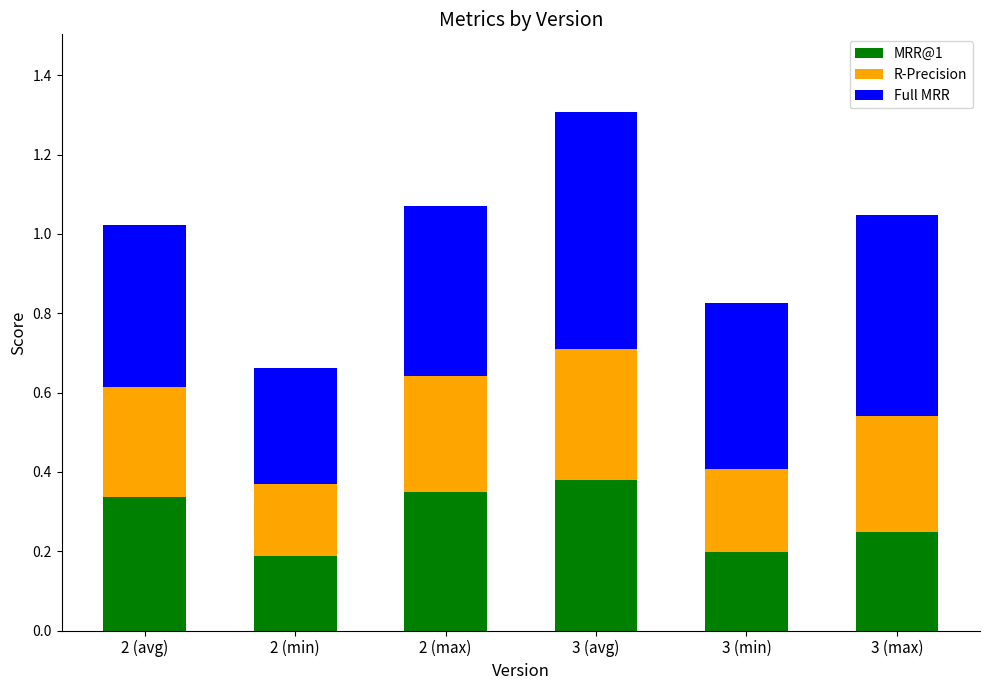

What is the total value across all series at 3 (max)?

1.0